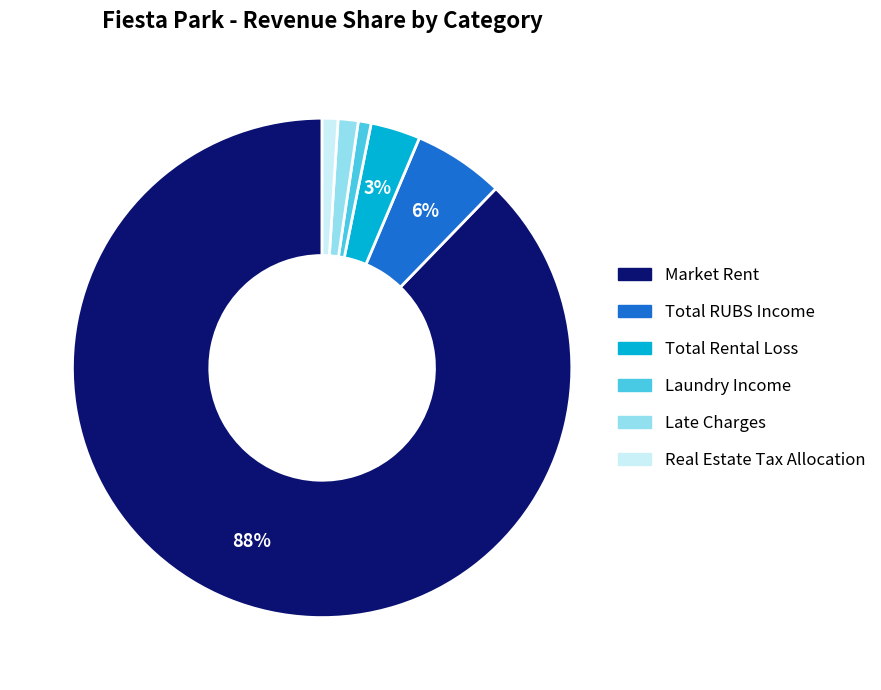

To the nearest percent, what percentage of the pie is Total RUBS Income?

6%